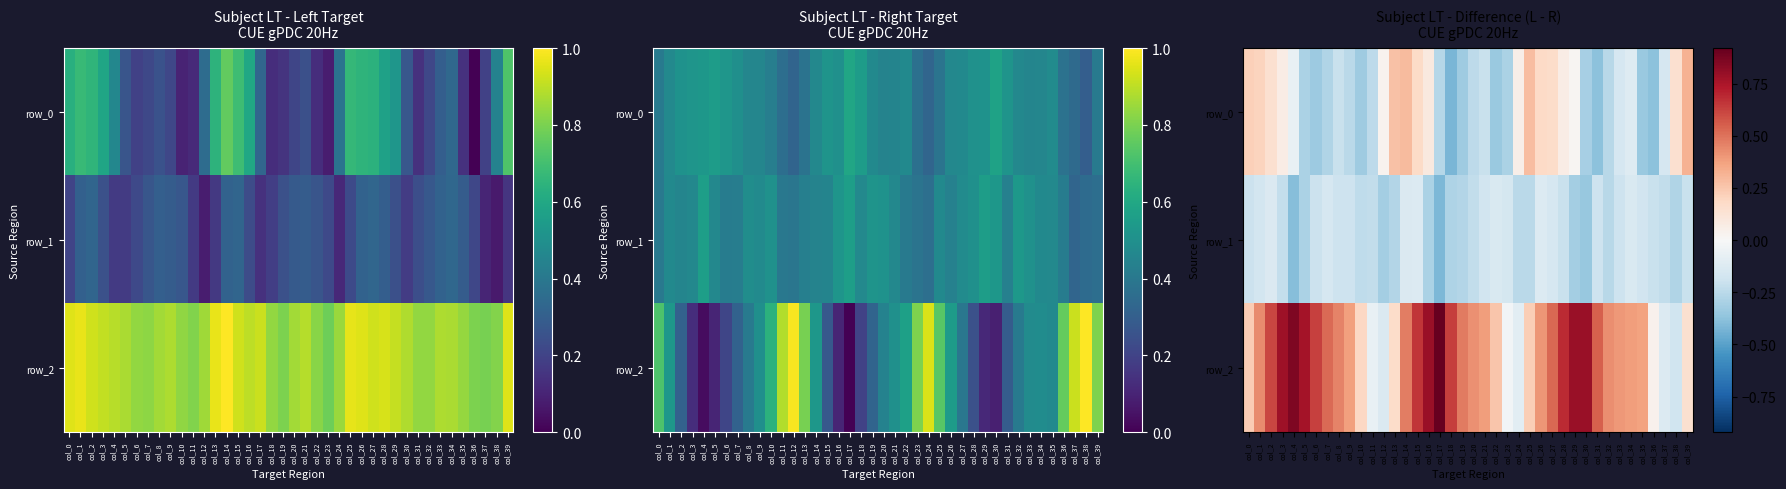

The value of row_0 at col_0 is 0.2. True or false?

True